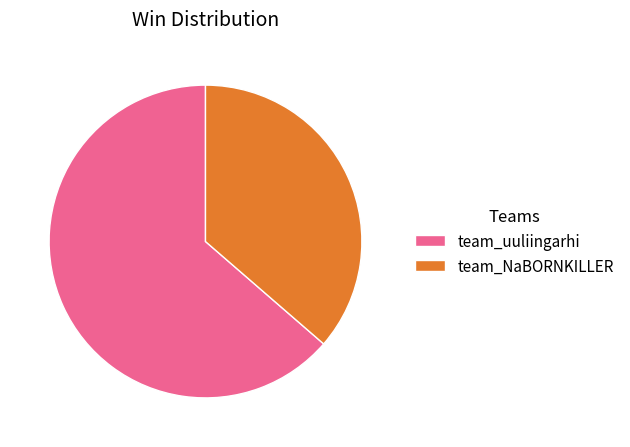

How many slices are in this pie chart?

2